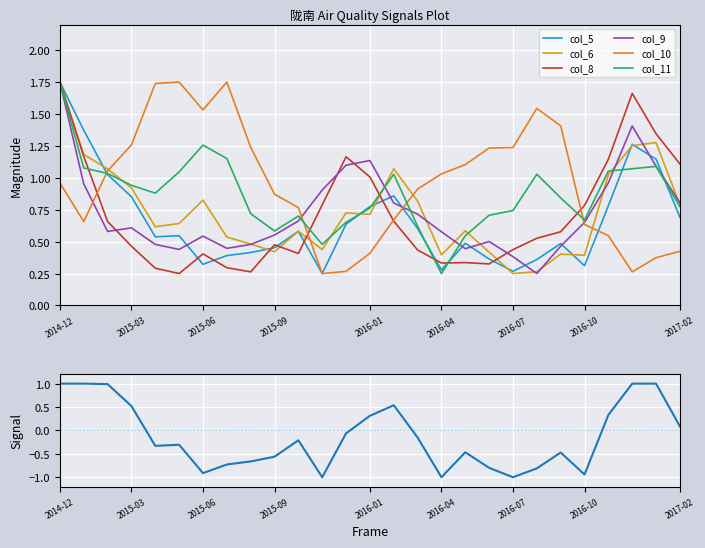

How many lines are shown in the chart?

6